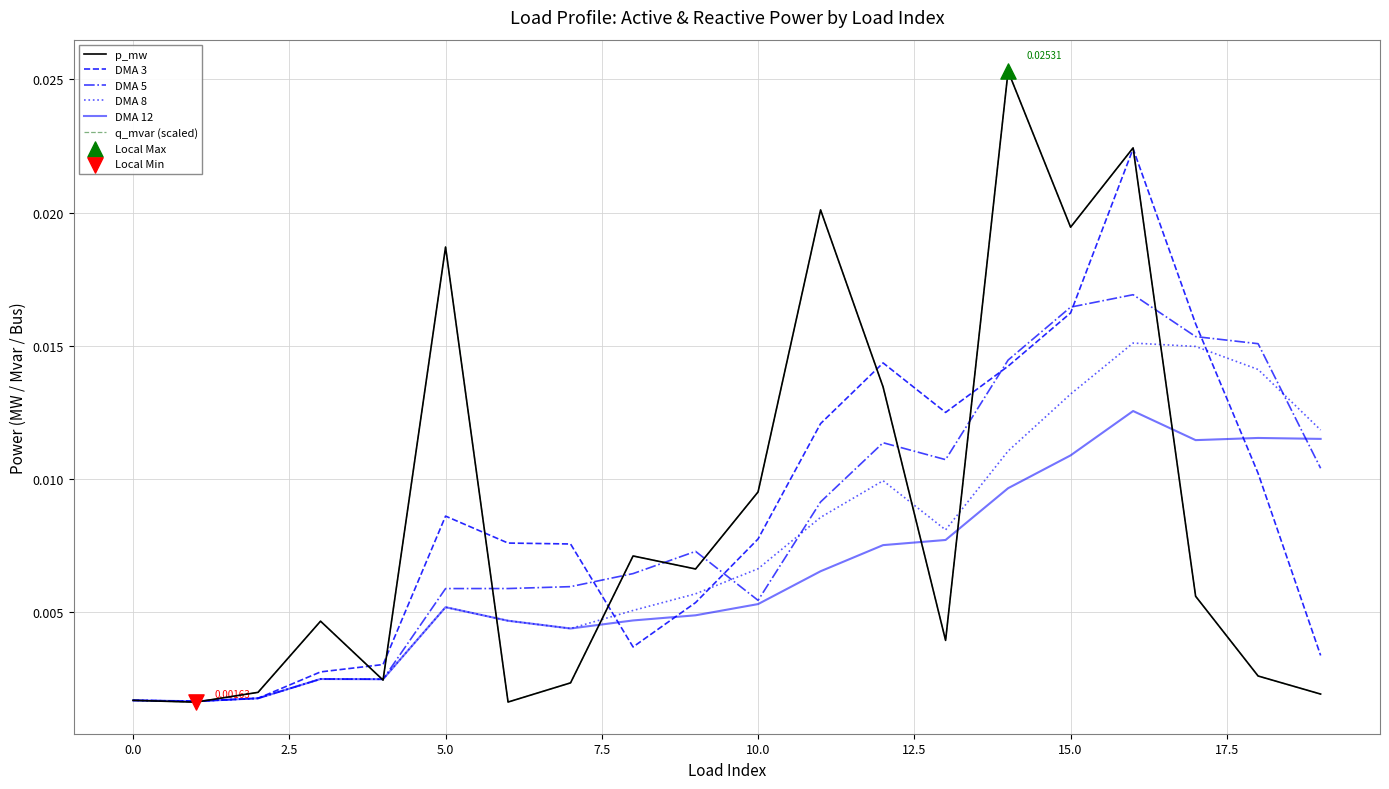

Does the chart have visible grid lines?

Yes